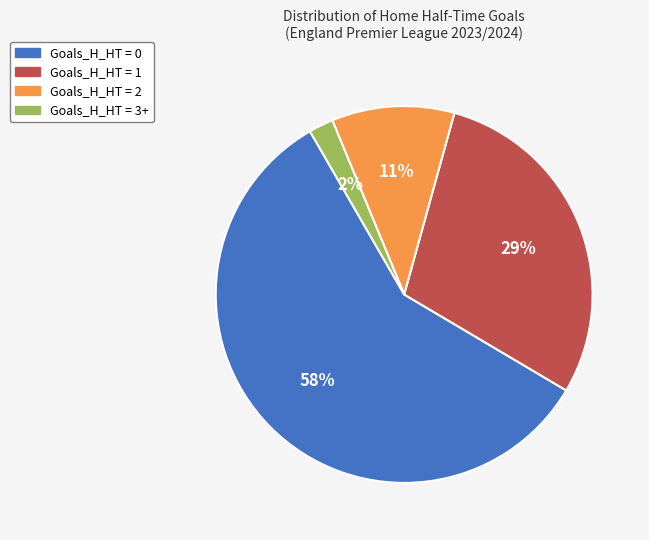

Does Goals_H_HT = 2 represent more than half of the total?

No